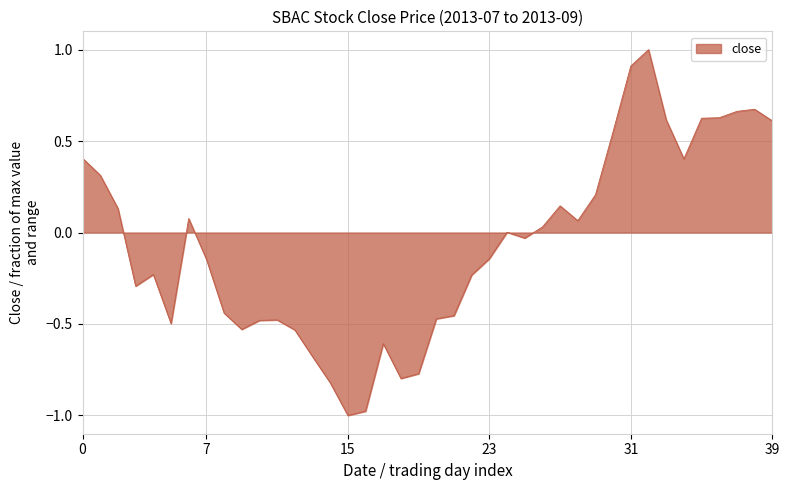

What is the difference between the maximum and minimum values?

2.0